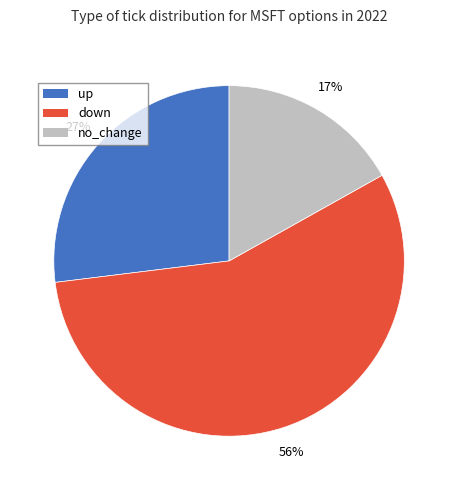

Which slice is the smallest?

no_change